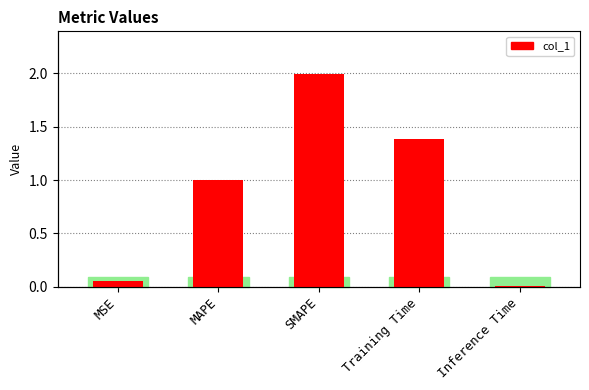

At which label is the value closest to 1?

MAPE